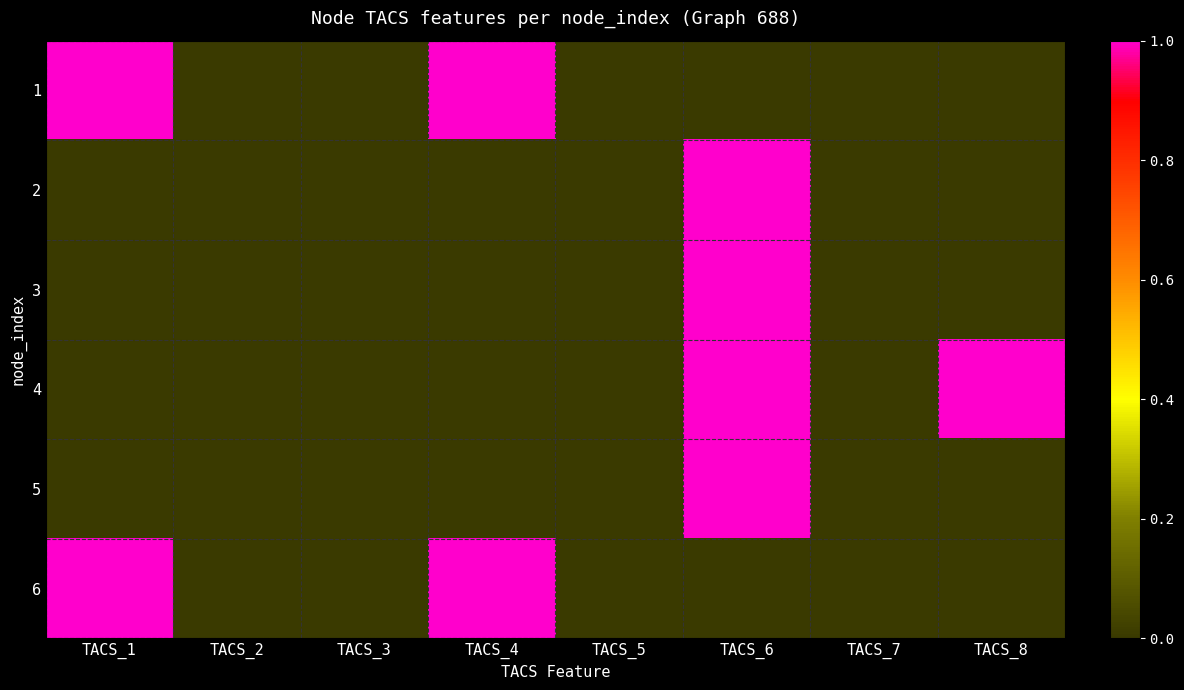

Count the number of data series in this chart.

6